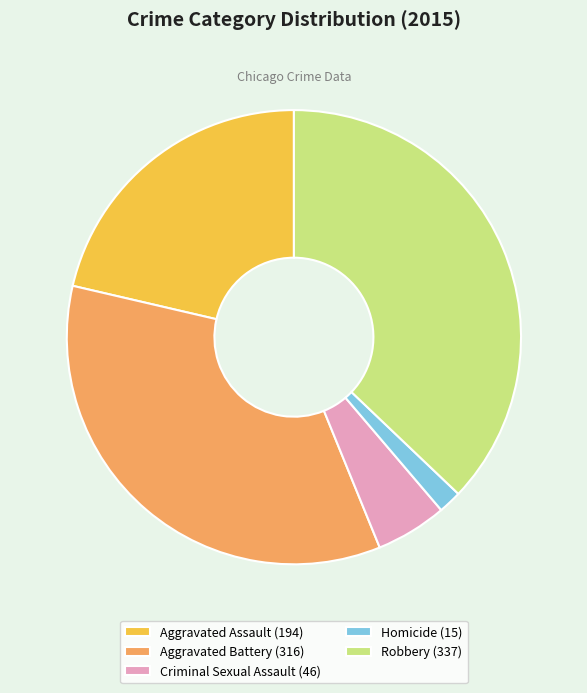

What is the smallest slice in the pie chart?

Homicide